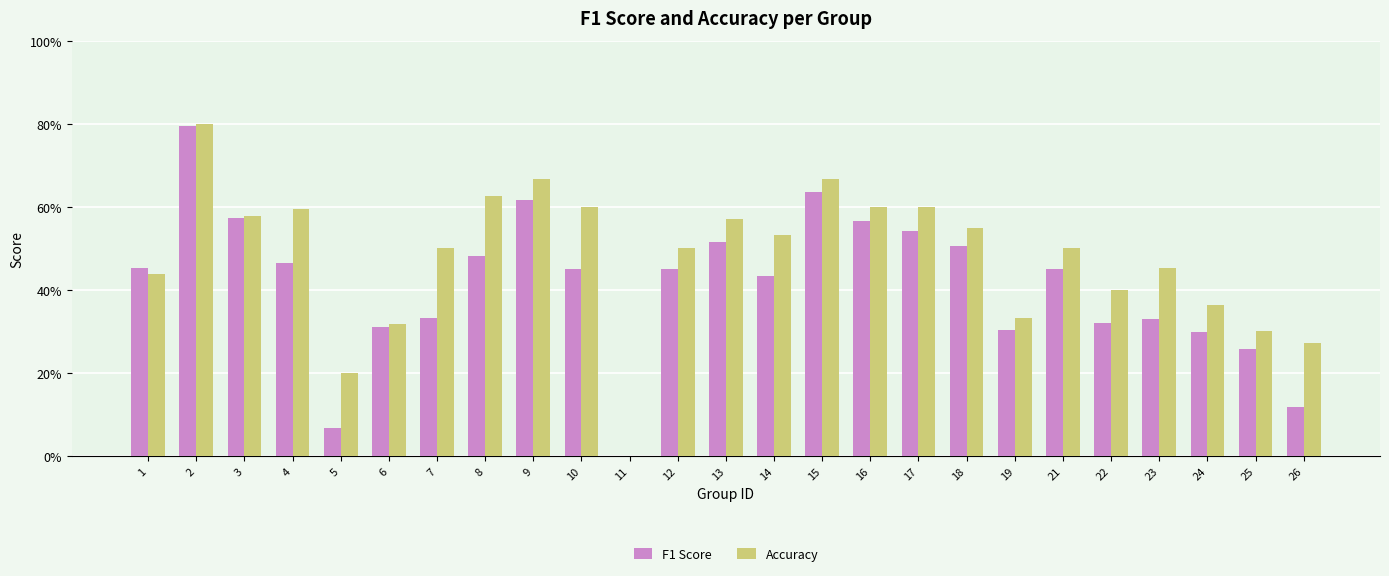

What are all the series names shown in the legend?

F1 Score, Accuracy